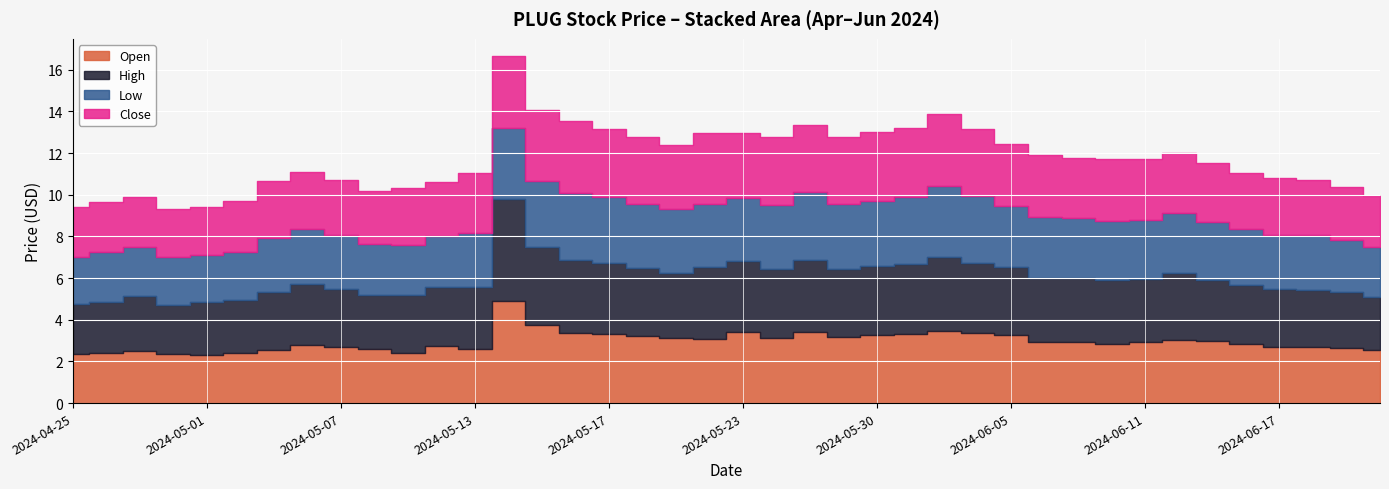

How many lines are shown in the chart?

4